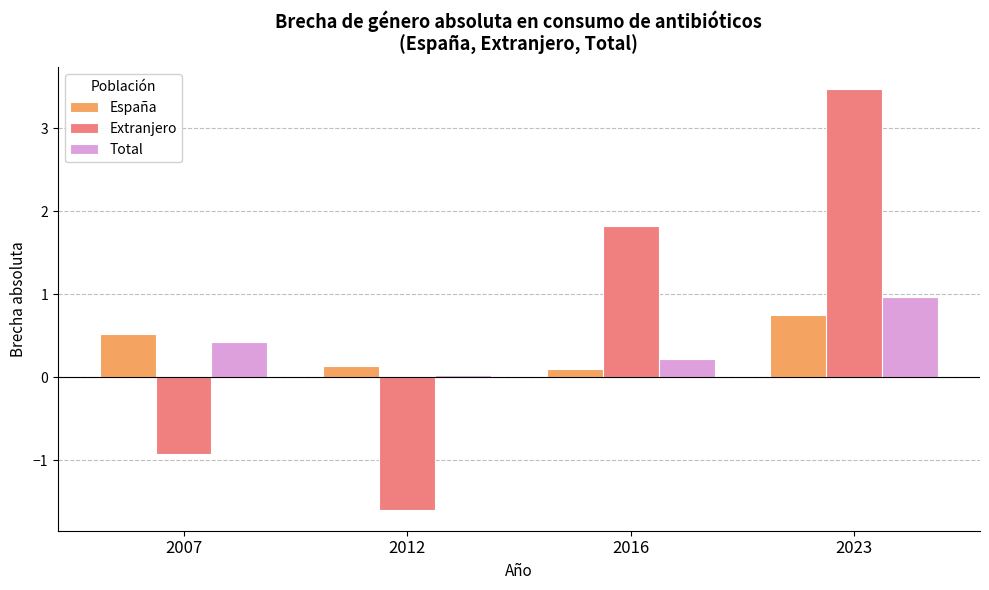

Which series has the largest total across all categories?

Extranjero